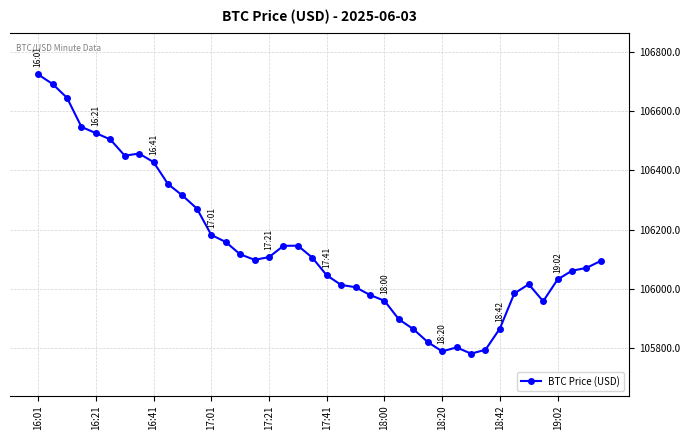

What is the sum of all values?

4245793.2